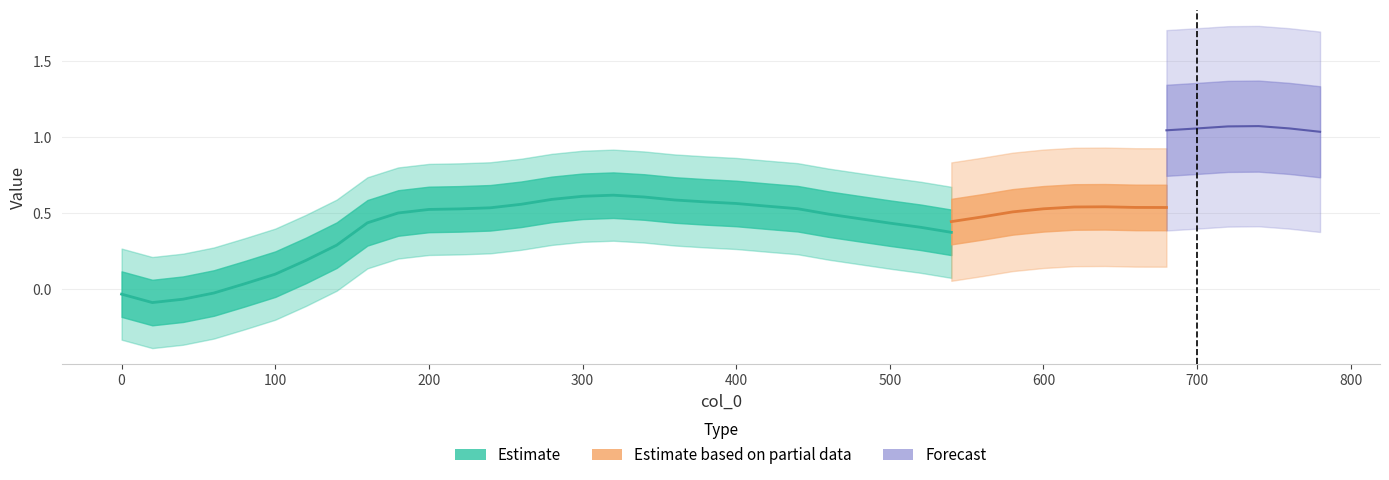

Does the chart display data point markers on the line(s)?

No